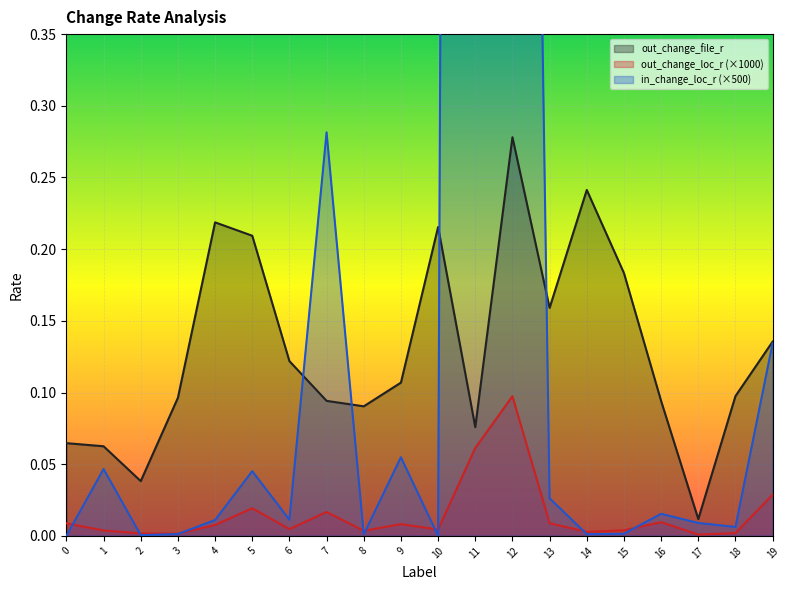

Which category has the highest value across all series?

11